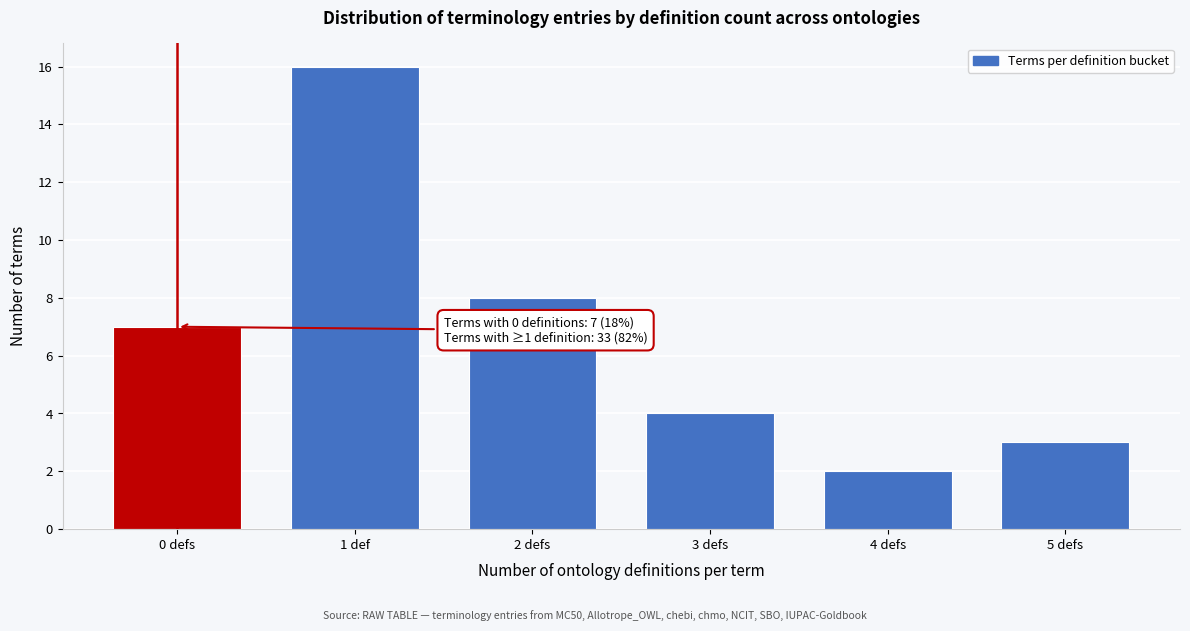

Reading right to left, transcribe all the data shown in this chart.

3	2	4	8	16	7